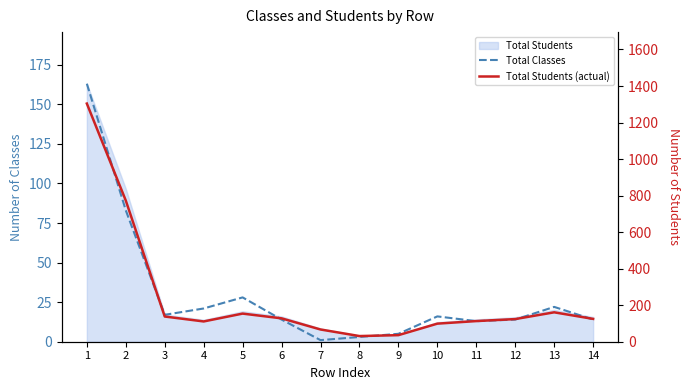

The Total Classes series shows 14 at 6. True or false?

True